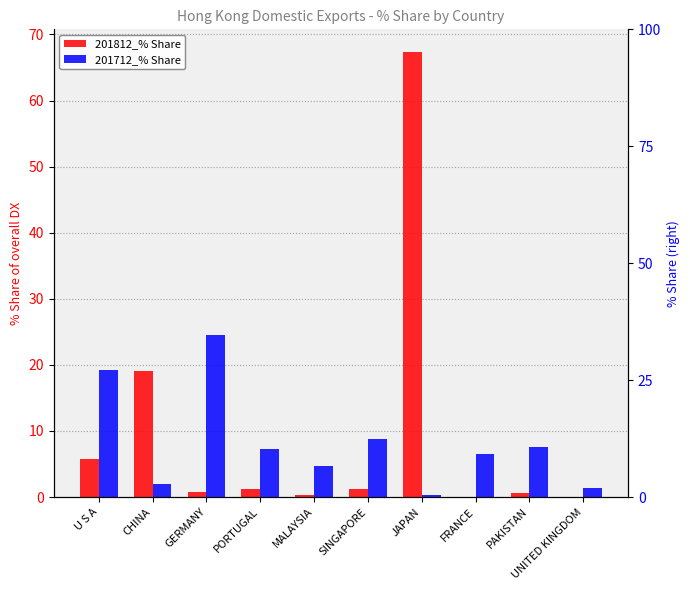

True or false: 201712_% Share has a value of 9.5 at GERMANY.

False